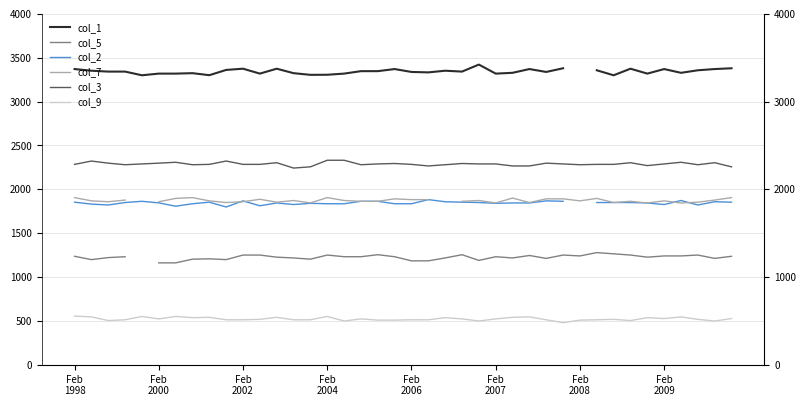

What are all the series names shown in the legend?

col_1, col_5, col_2, col_7, col_3, col_9